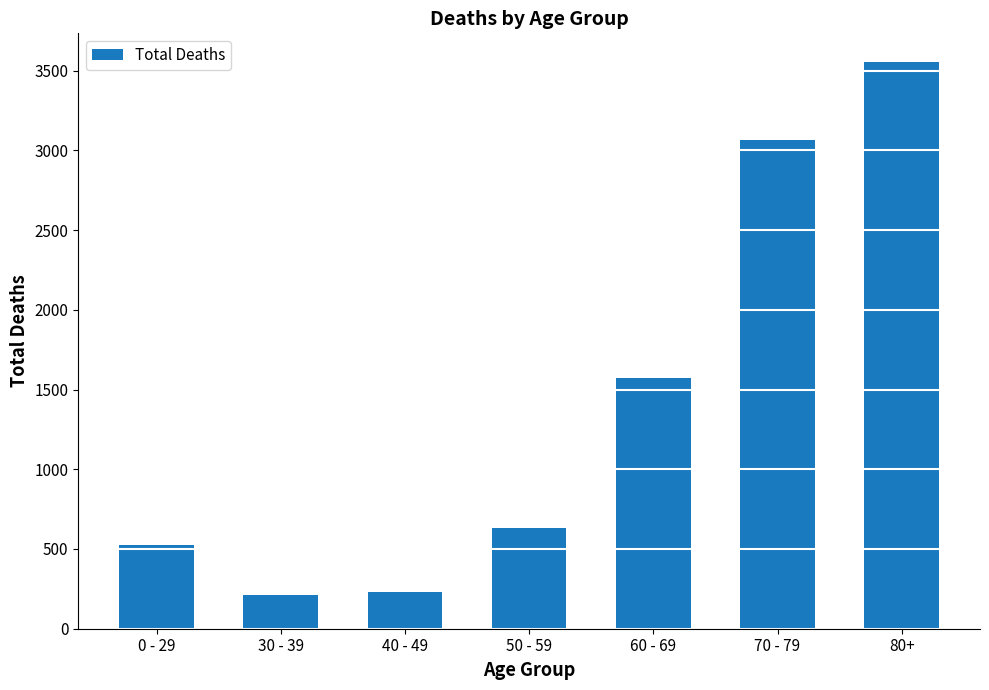

What is the label of the 5th bar from the right?

40 - 49